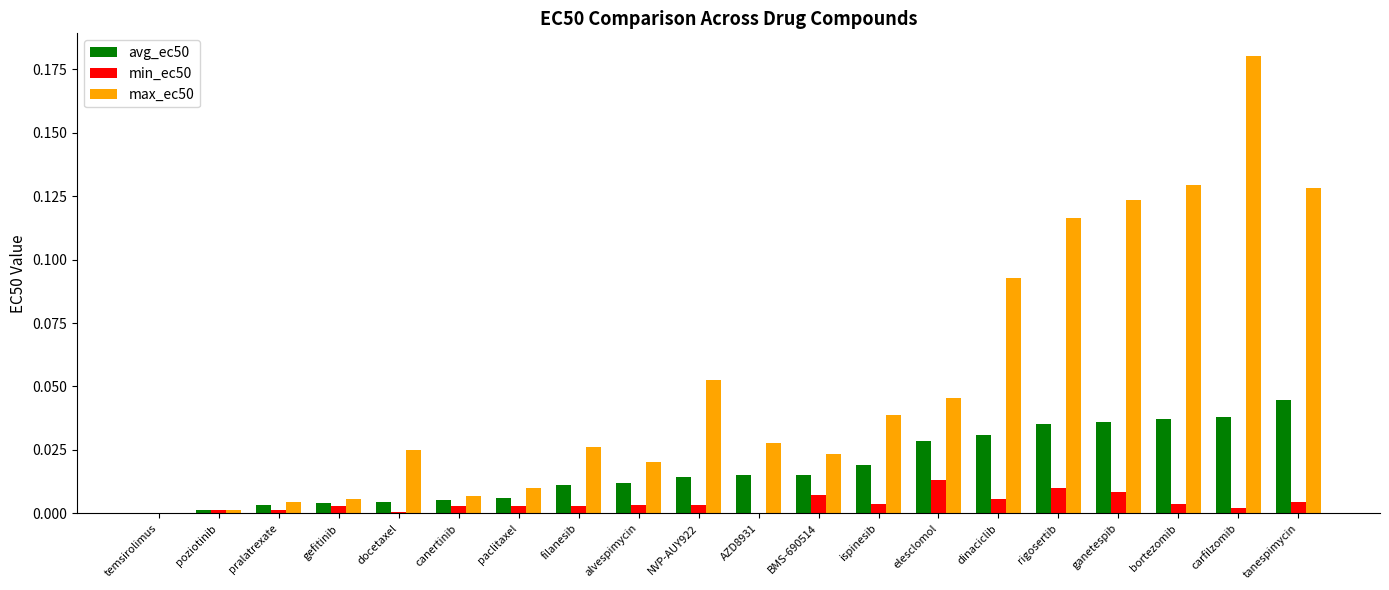

How many categories are shown in the chart?

20